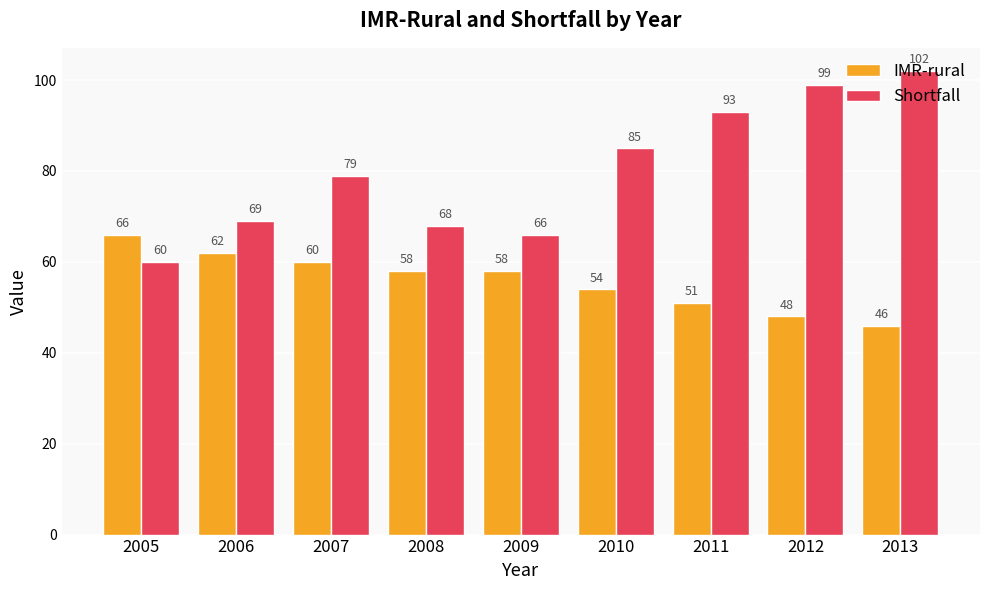

What are all the series names shown in the legend?

IMR-rural, Shortfall